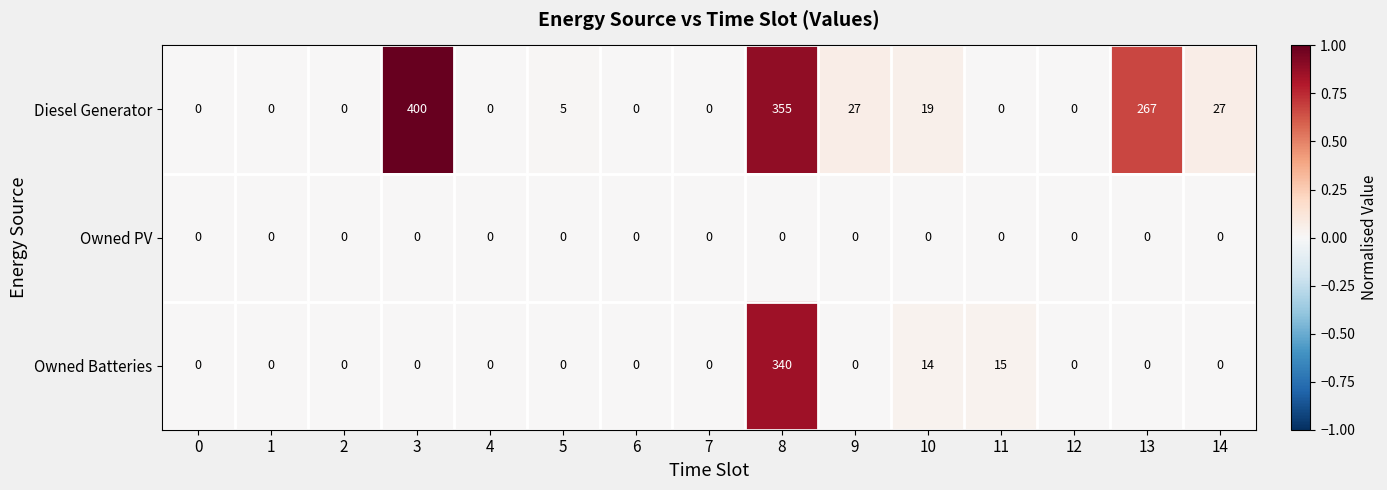

Which series has the widest spread of values?

Diesel Generator